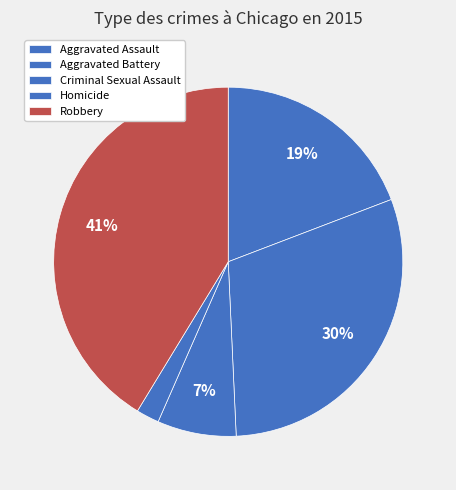

To the nearest percent, what is the average slice percentage?

20%